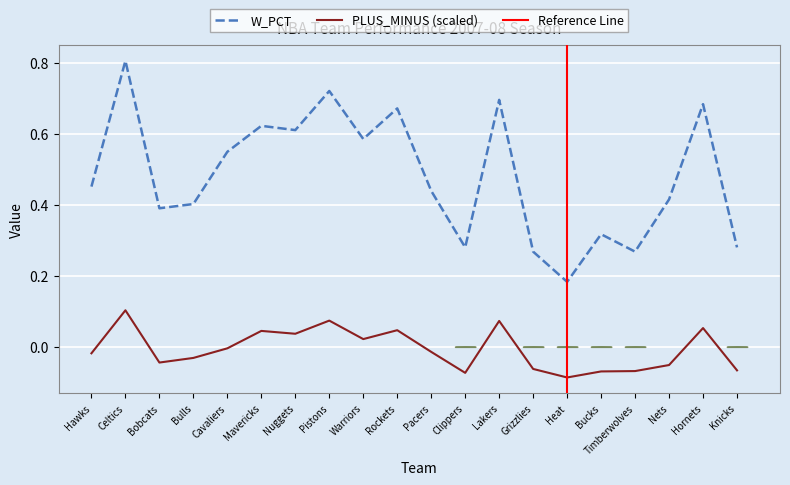

Reading left to right, what are all the values shown in this chart?

PLUS_MINUS: -0.0	0.1	-0.0	-0.0	-0.0	0.0	0.0	0.1	0.0	0.0	-0.0	-0.1	0.1	-0.1	-0.1	-0.1	-0.1	-0.1	0.1	-0.1
W_PCT: 0.5	0.8	0.4	0.4	0.5	0.6	0.6	0.7	0.6	0.7	0.4	0.3	0.7	0.3	0.2	0.3	0.3	0.4	0.7	0.3